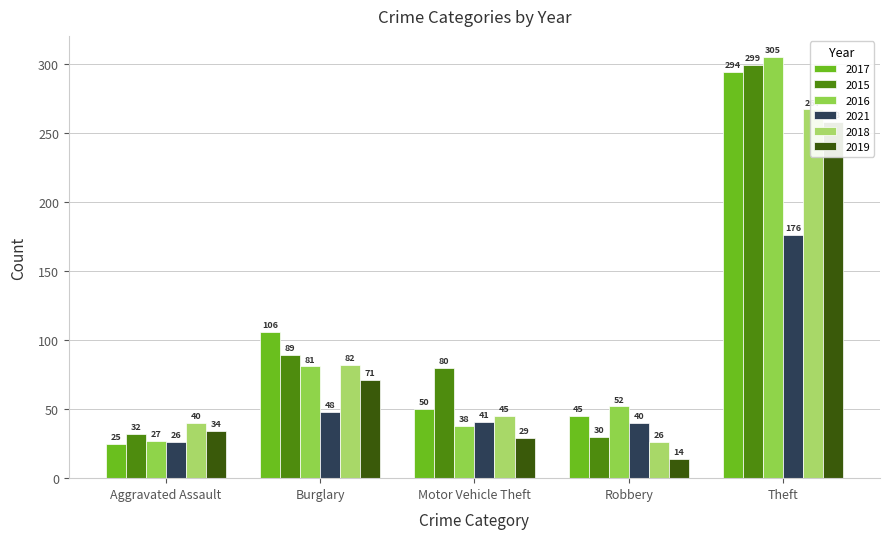

Where does the 2021 series first go above 40?

Burglary